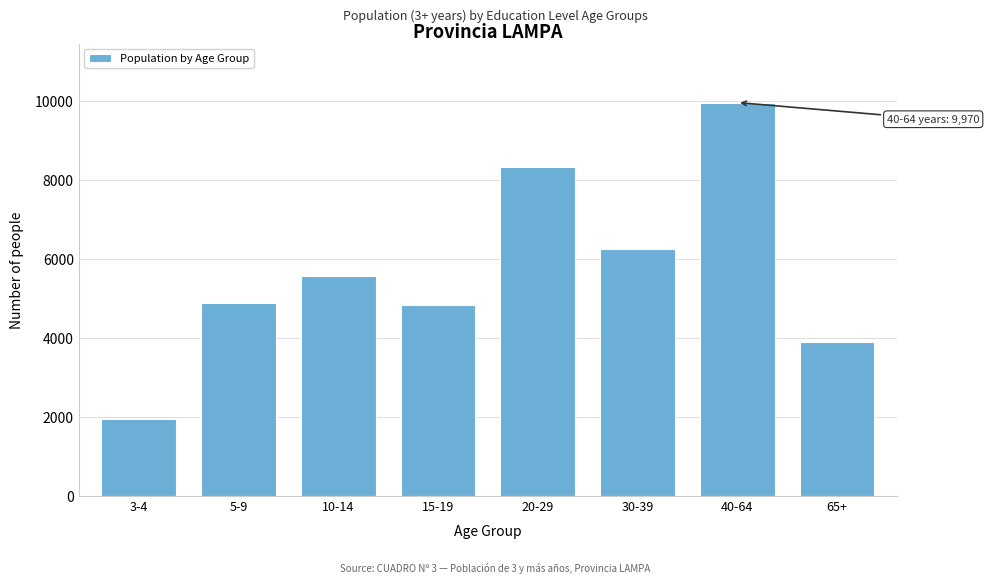

Reading left to right, transcribe all the data shown in this chart.

3-4=1939	5-9=4884	10-14=5580	15-19=4832	20-29=8339	30-39=6267	40-64=9970	65+=3903